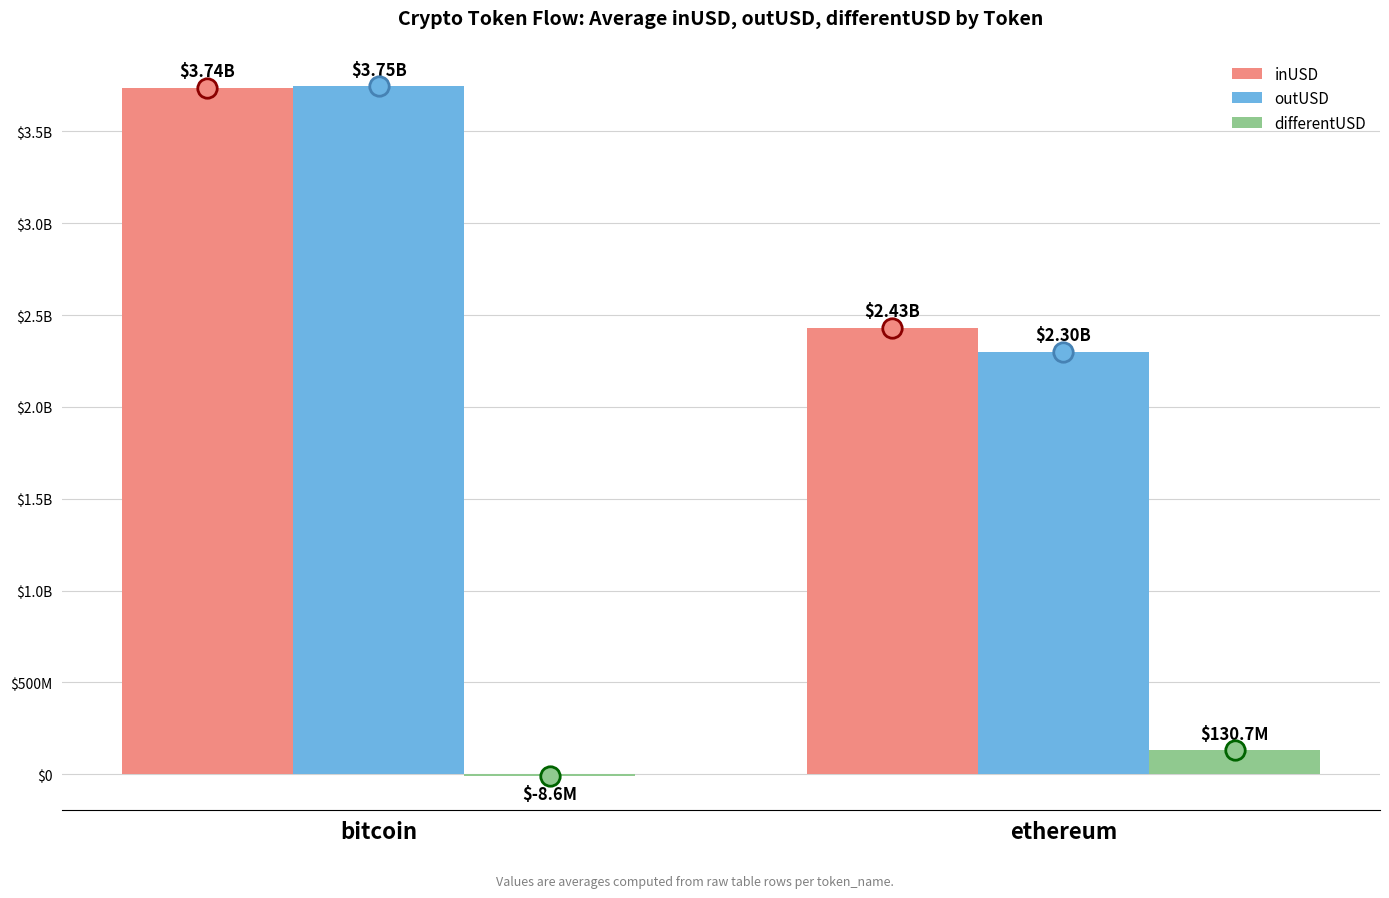

What are all the series names shown in the legend?

inUSD, outUSD, differentUSD